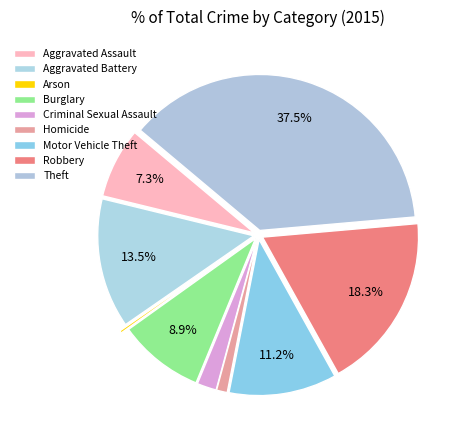

How much of the chart is everything except Aggravated Assault?

92.7%